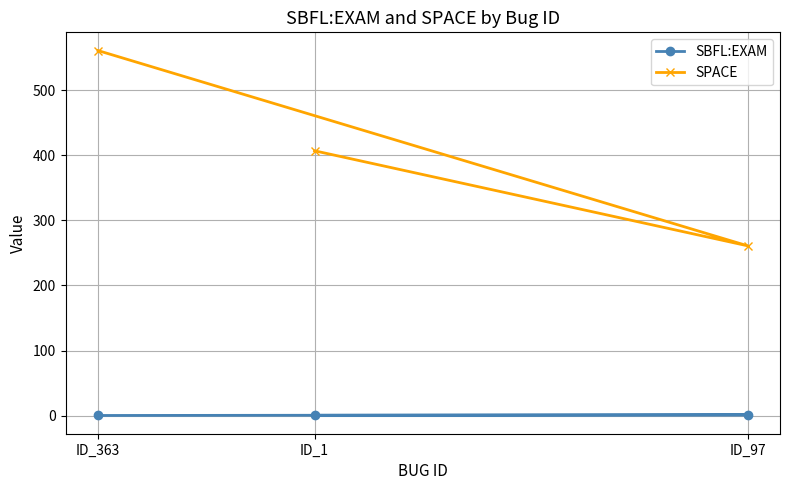

How many distinct data groups are displayed?

2